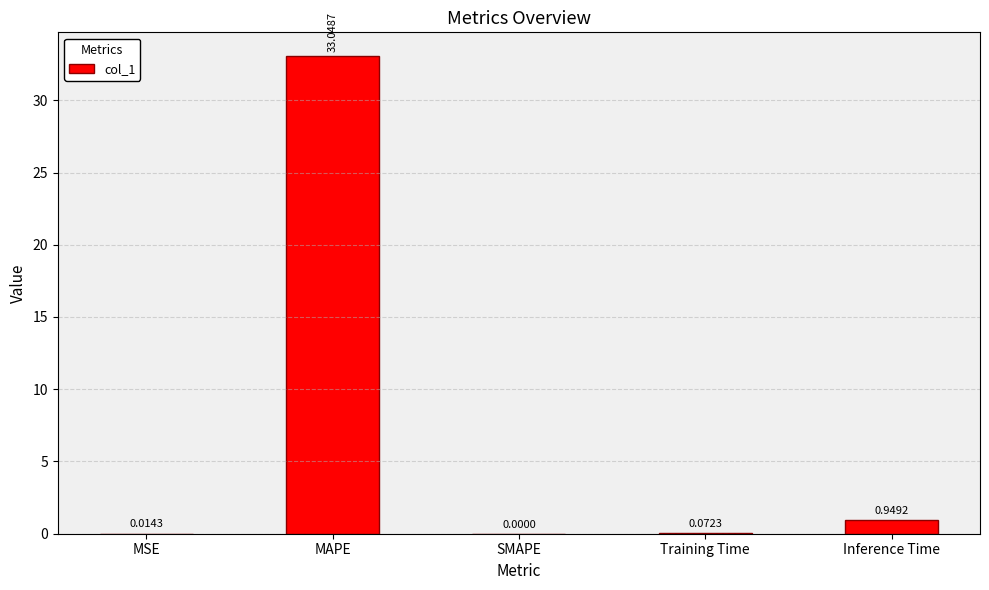

Count the number of categories in the chart.

5